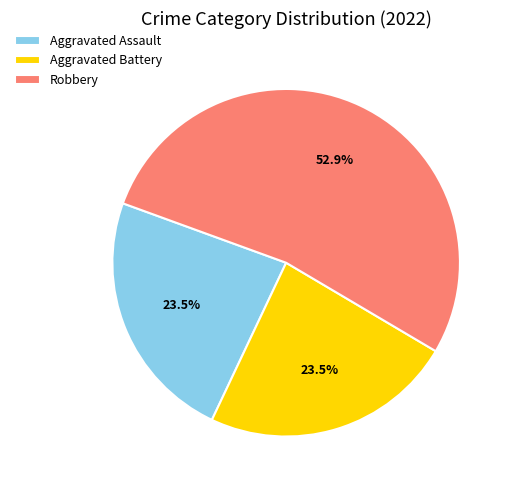

Which category has the biggest portion of the pie?

Robbery